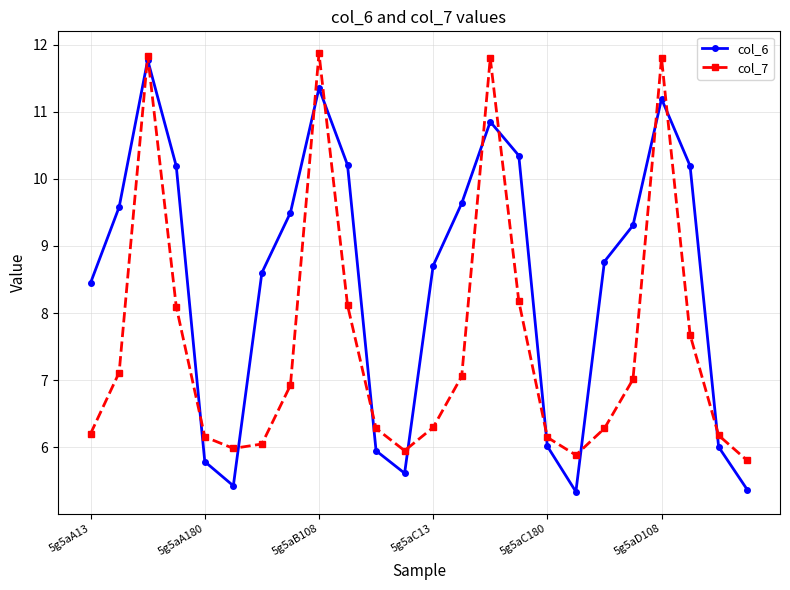

True or false: col_7 has more than 0 interior local peaks.

True